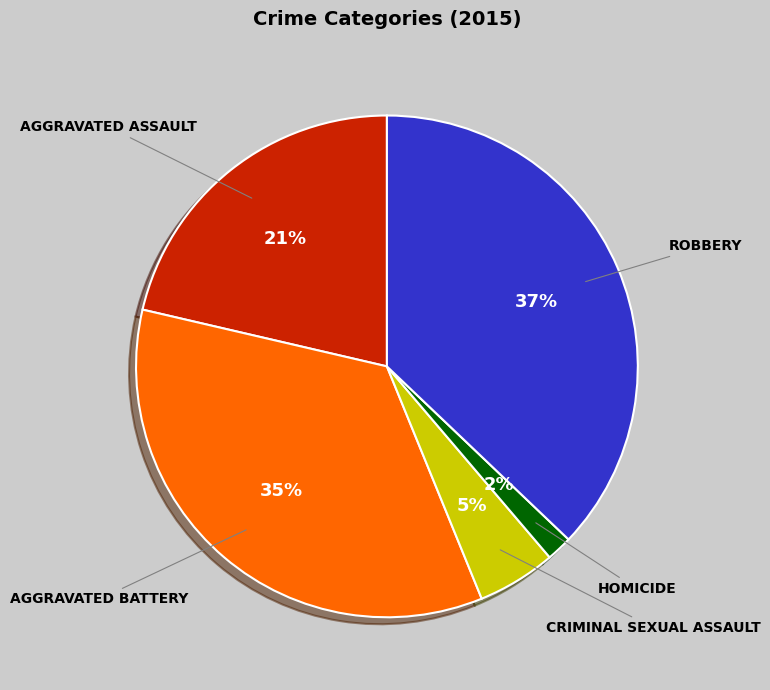

To the nearest percent, what is the difference between the largest and smallest slice percentages?

35%